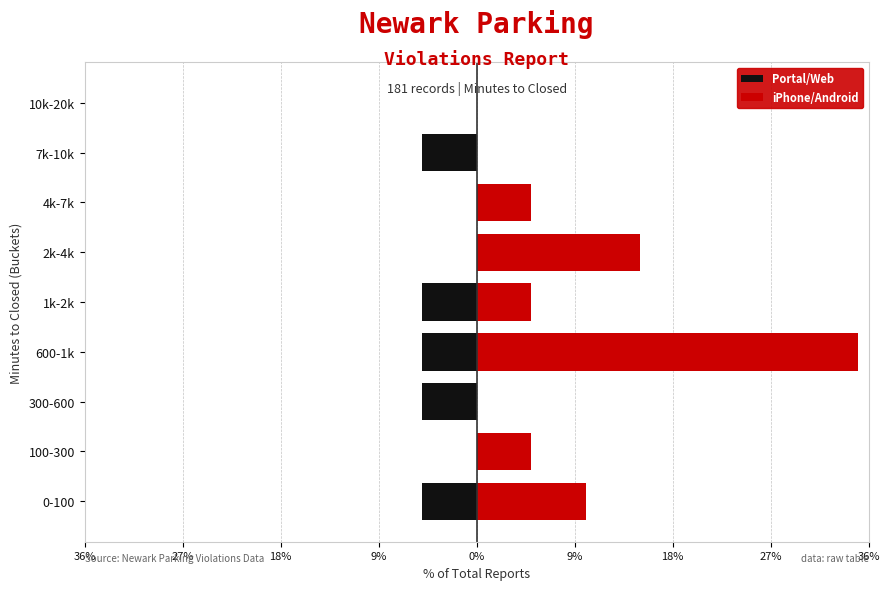

True or false: iPhone/Android has a value of 35 at 600-1k.

True